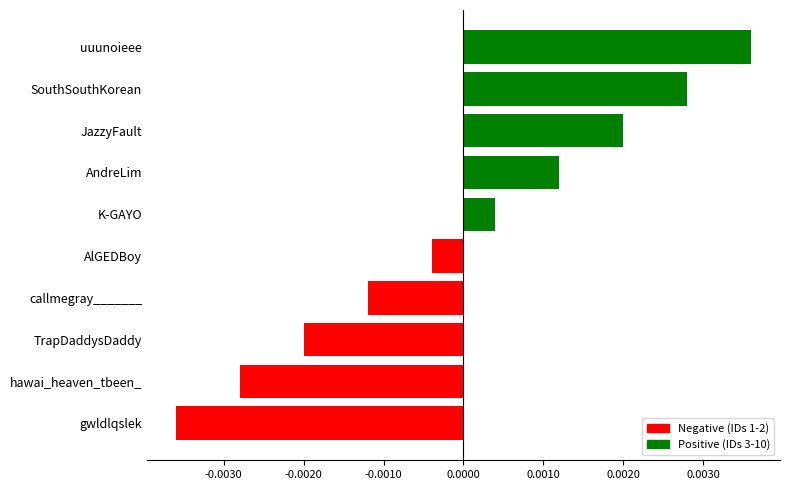

List the labels in order of value, largest first.

uuunoieee, SouthSouthKorean, JazzyFault, AndreLim, K-GAYO, AlGEDBoy, callmegray_______, TrapDaddysDaddy, hawai_heaven_tbeen_, gwldlqslek